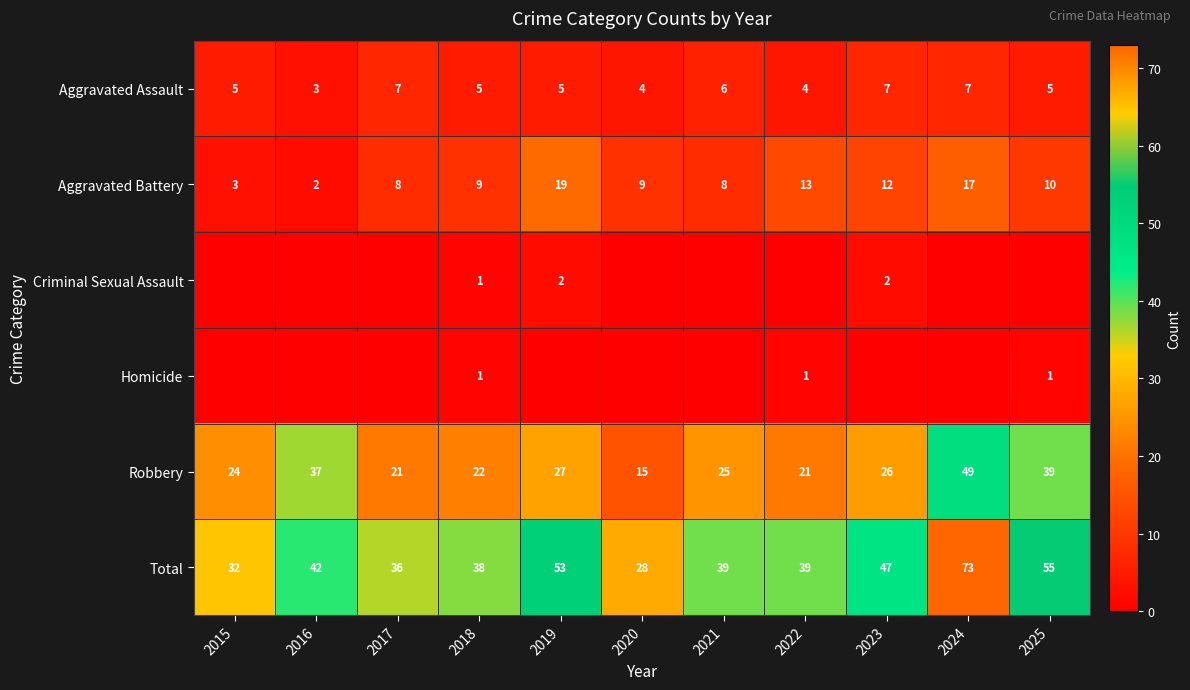

What value does the Total series have at 2015, to the nearest 5?

30